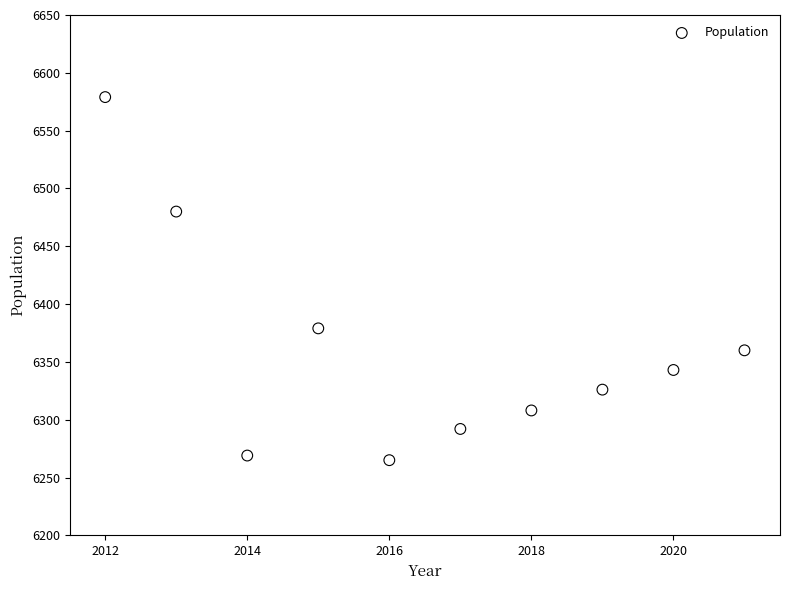

What Y value in the scatter plot is closest to 6422?

6379